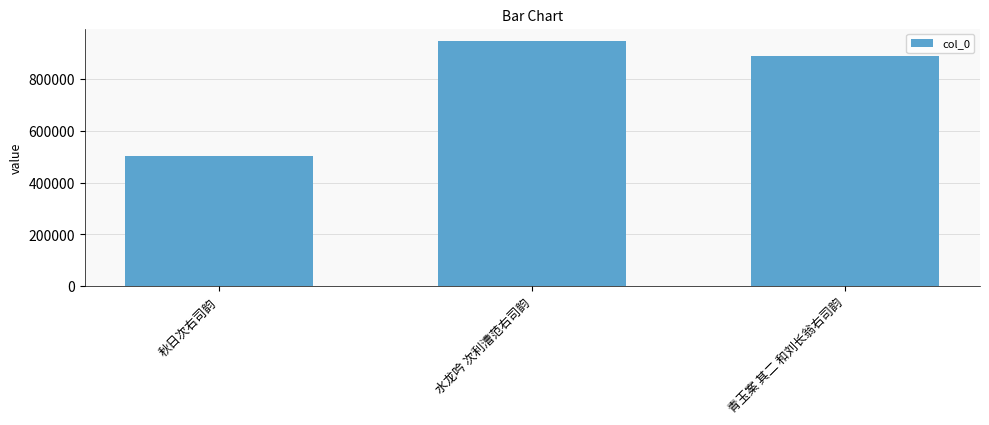

What is the greatest value displayed?

947716